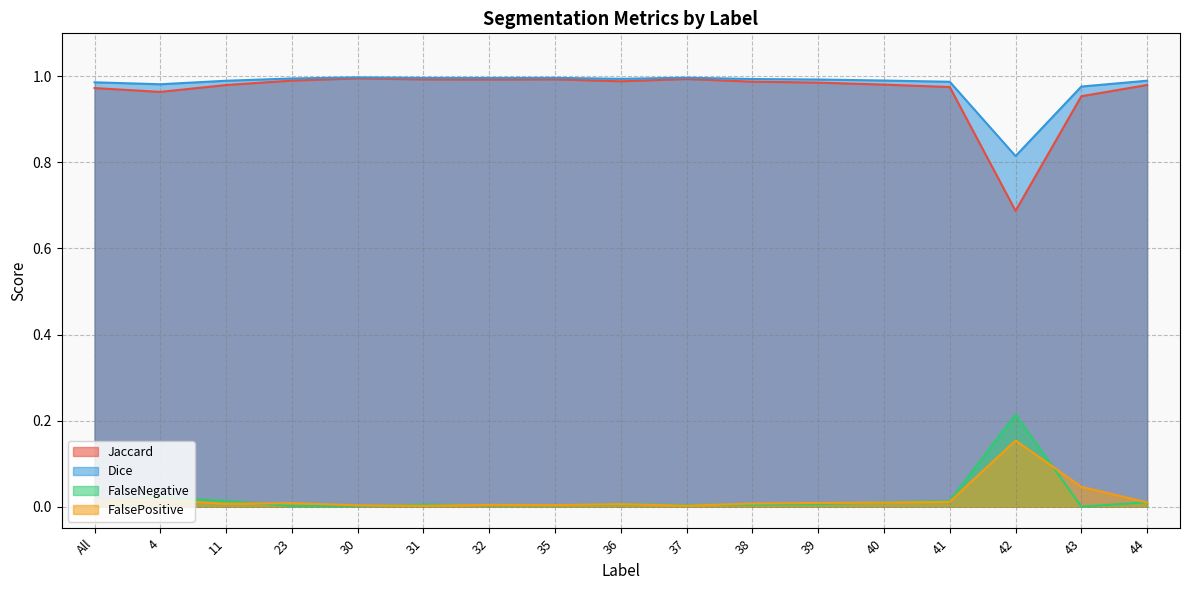

Is the value of Dice at 11 greater than the value of FalsePositive at 31?

Yes